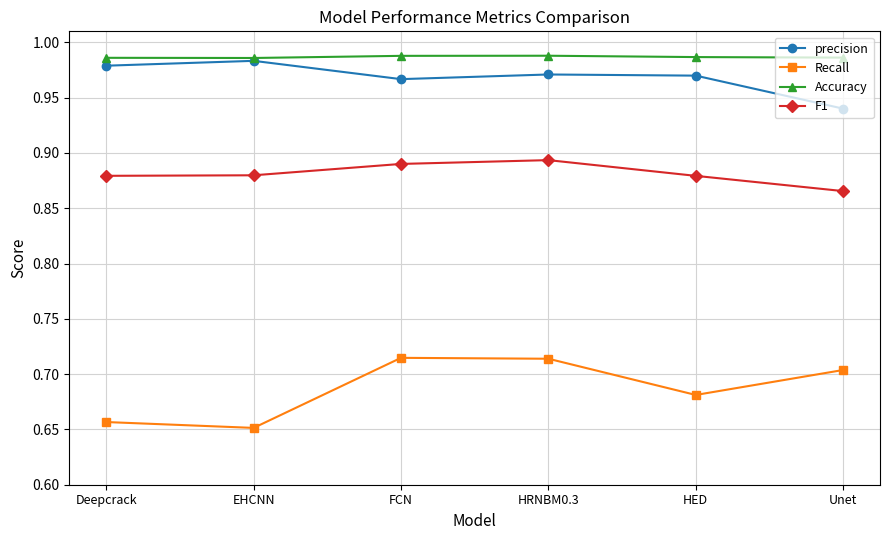

True or false: Recall and F1 intersect in this chart.

False